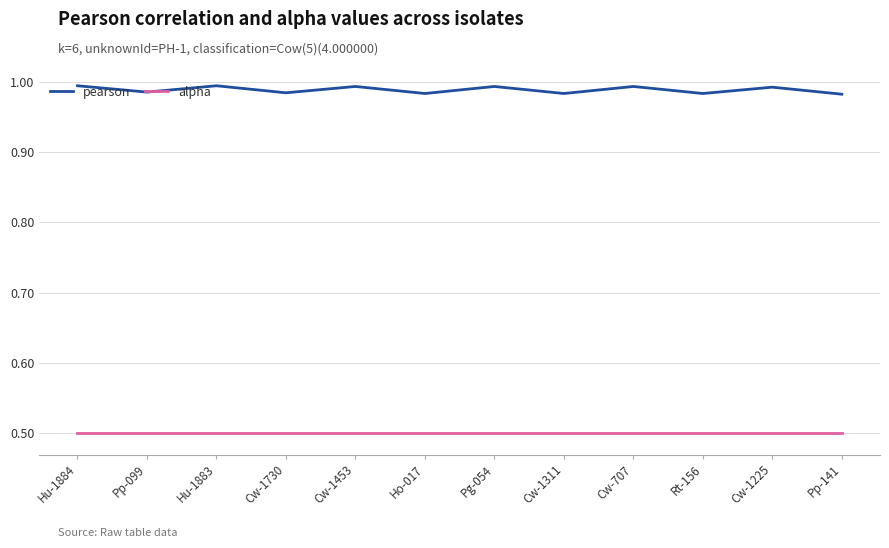

Rank the series by their average value, from highest to lowest.

pearson, alpha